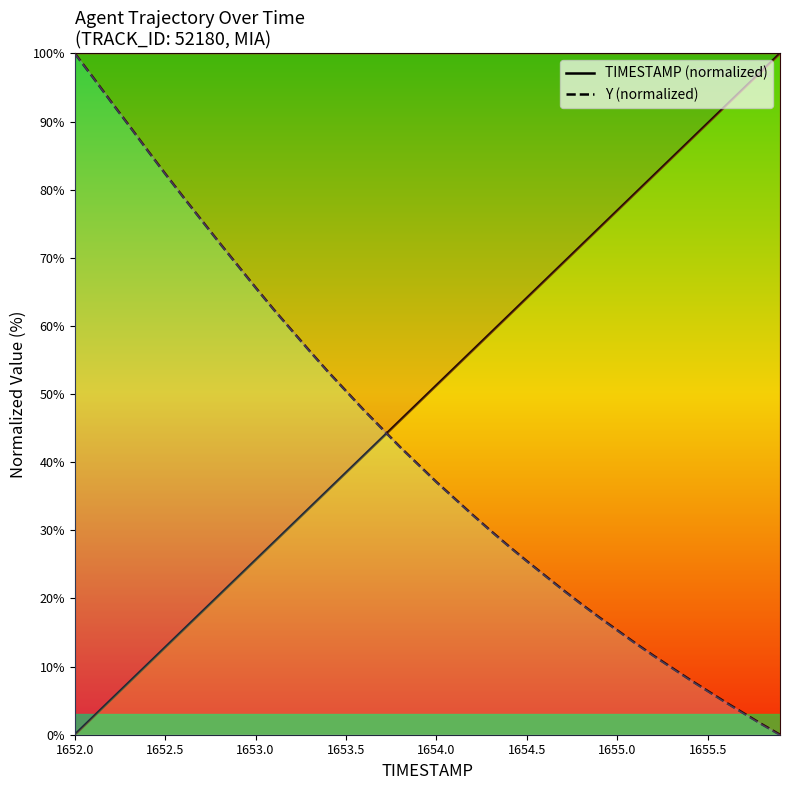

What are all the series names shown in the legend?

TIMESTAMP (normalized), Y (normalized)